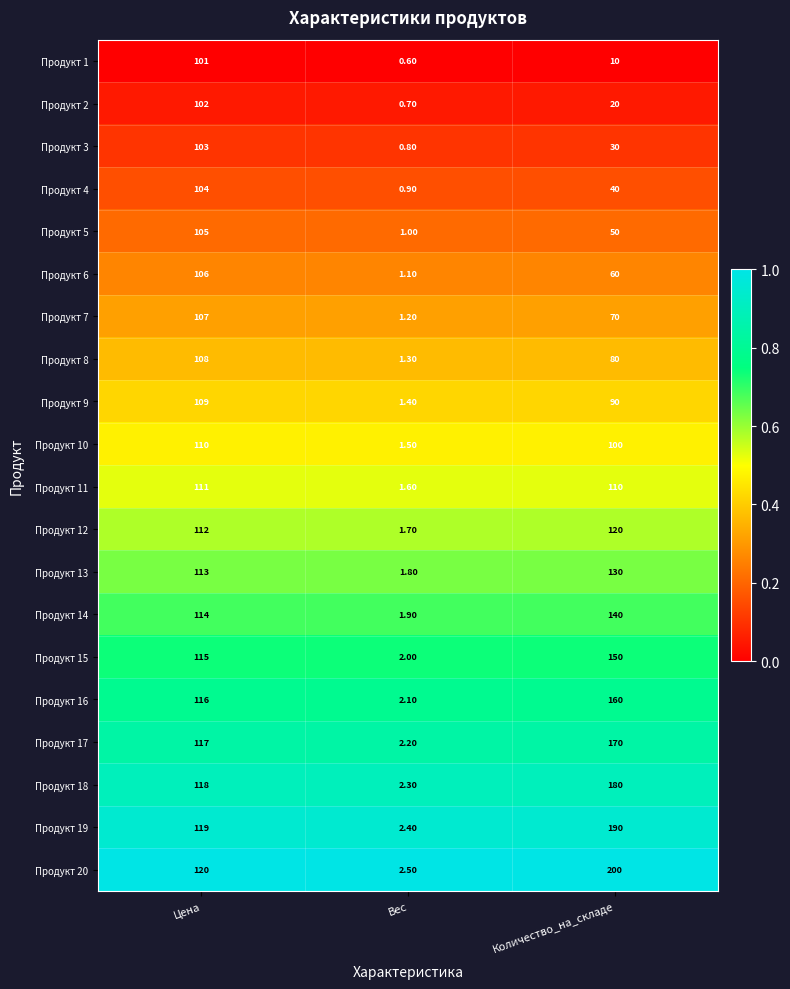

Rank the series at Вес from highest to lowest value.

Продукт 20, Продукт 19, Продукт 18, Продукт 17, Продукт 16, Продукт 15, Продукт 14, Продукт 13, Продукт 12, Продукт 11, Продукт 10, Продукт 9, Продукт 8, Продукт 7, Продукт 6, Продукт 5, Продукт 4, Продукт 3, Продукт 2, Продукт 1